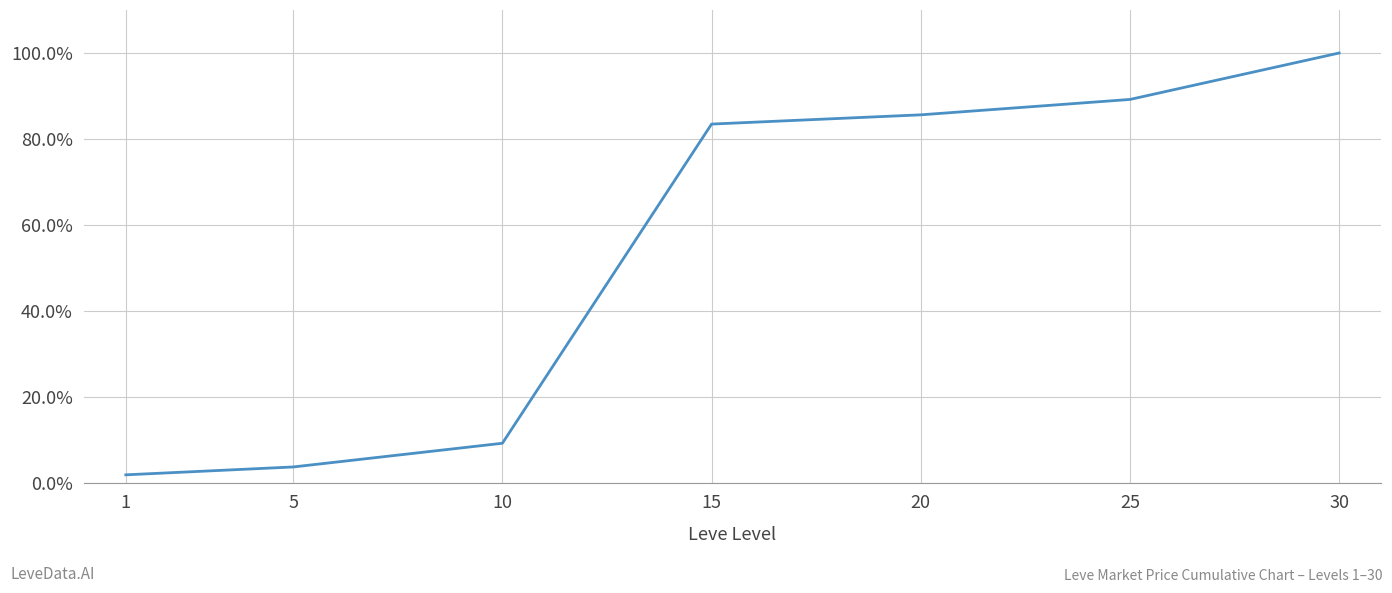

List the labels in order of value, largest first.

30, 25, 20, 15, 10, 5, 1